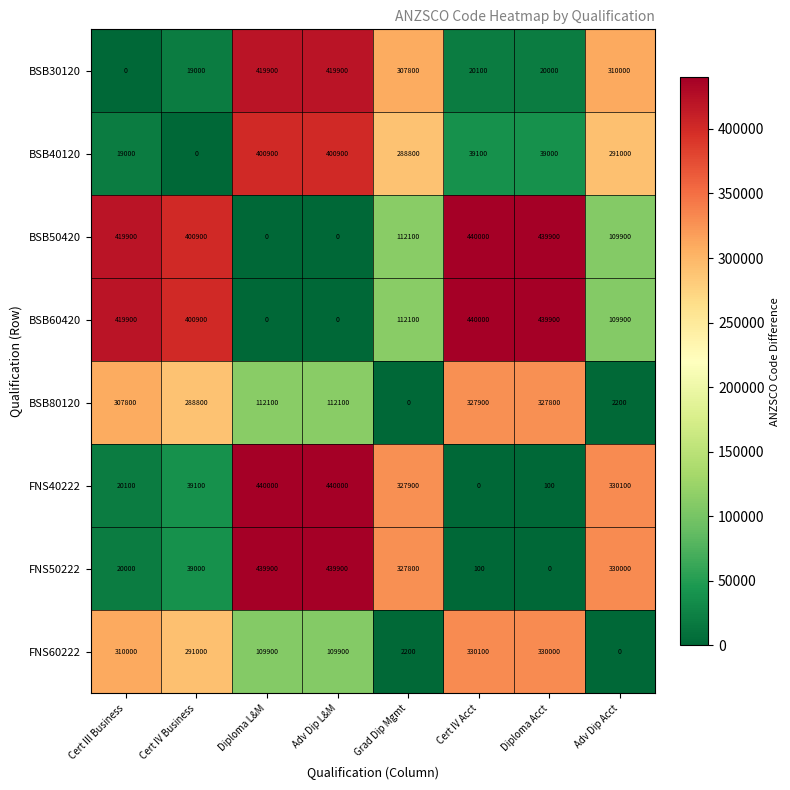

What is the difference between the highest and lowest values at Adv Dip Acct?

330100